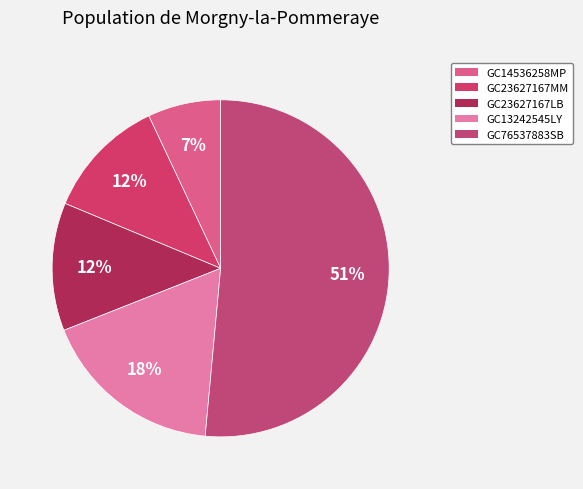

To the nearest percent, what is the difference between the GC14536258MP and GC23627167LB slice percentages?

5%